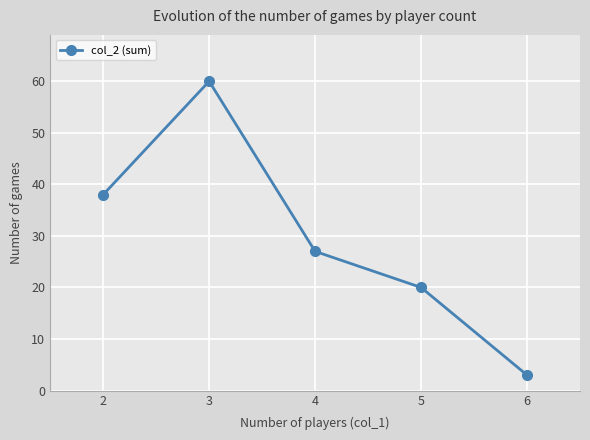

Which category has the highest value across all series?

3